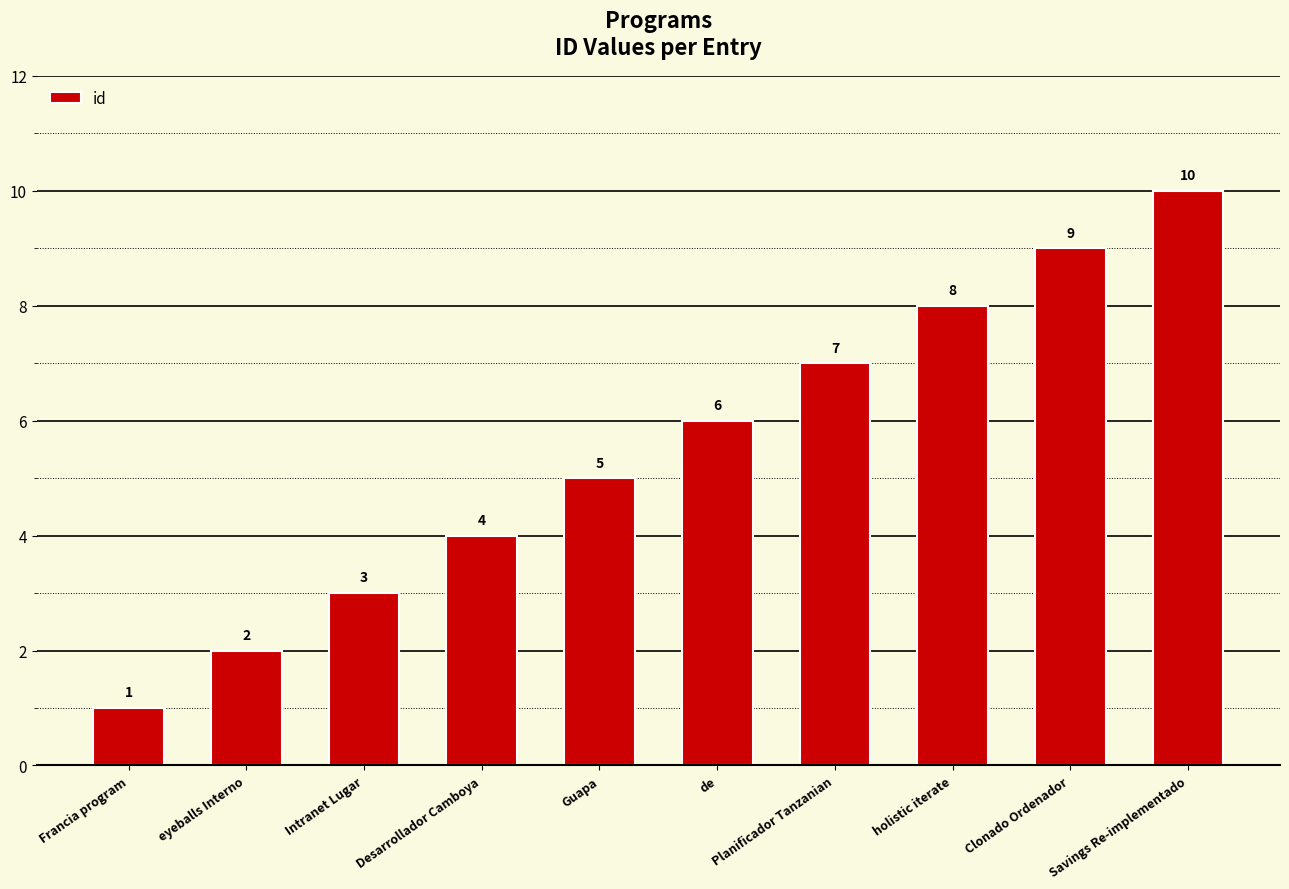

List the labels in order of value, smallest first.

Francia program, eyeballs Interno, Intranet Lugar, Desarrollador Camboya, Guapa, de, Planificador Tanzanian, holistic iterate, Clonado Ordenador, Savings Re-implementado